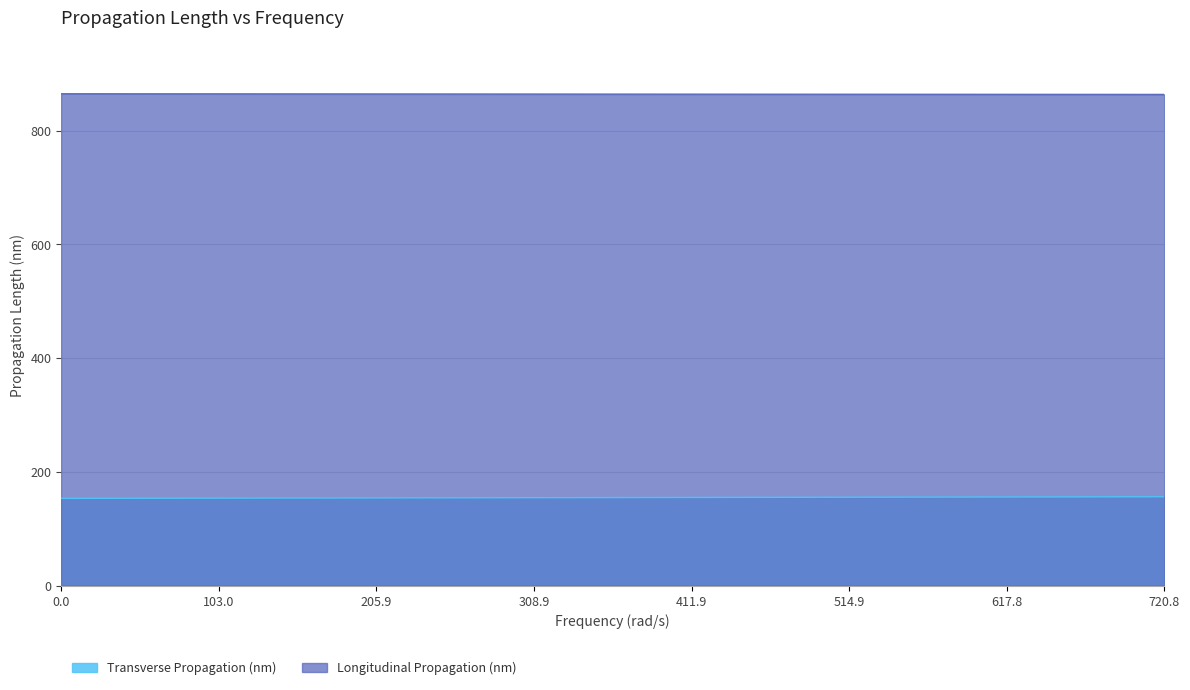

True or false: Longitudinal Propagation (nm) has a value of 532.4 at 87282800000000.

False